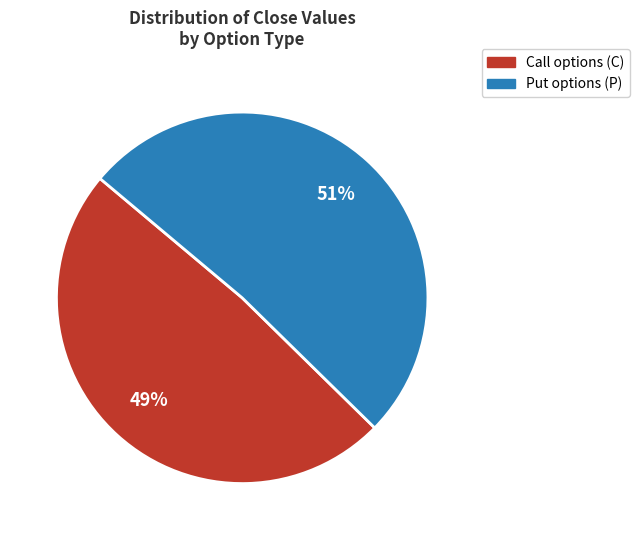

How many segments does this pie chart have?

2